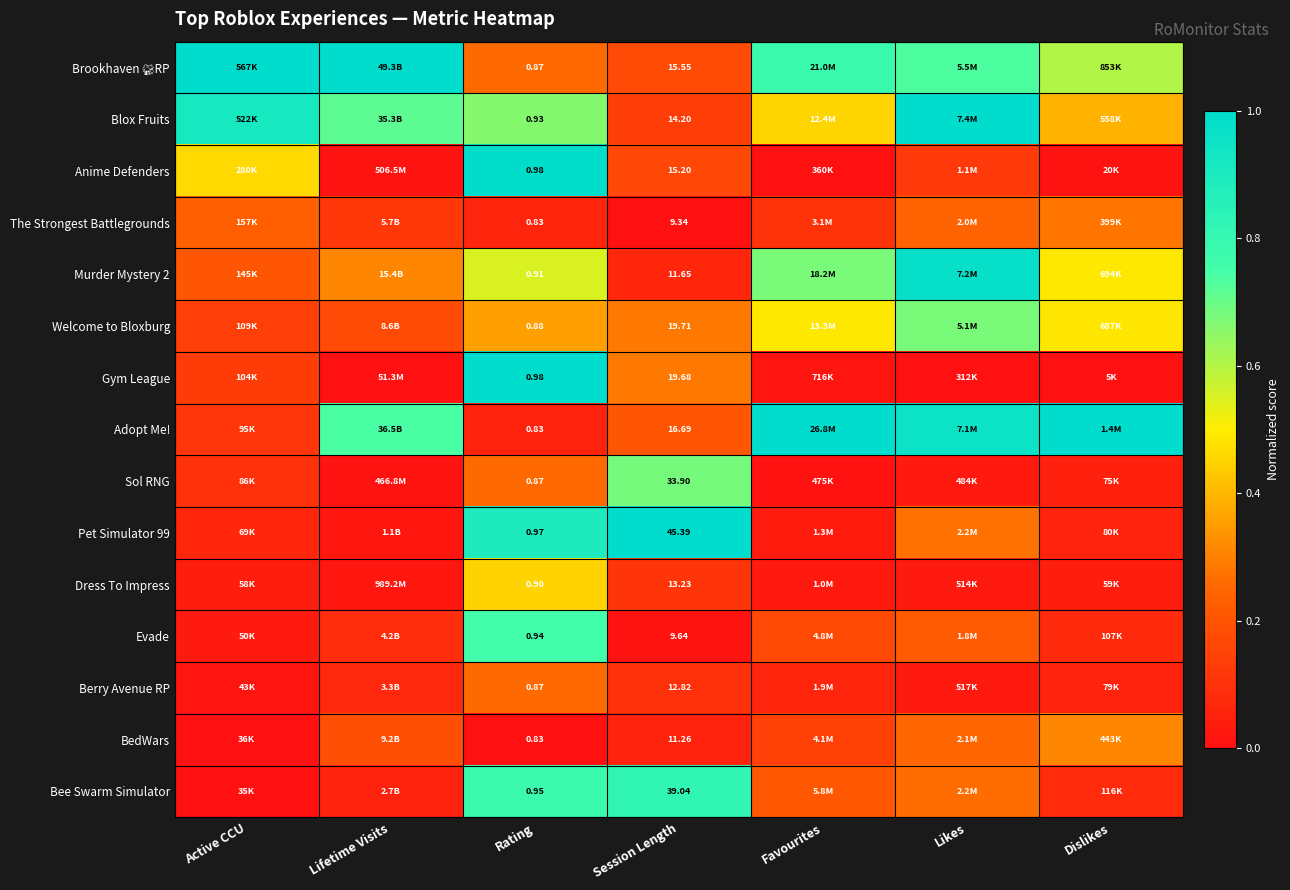

Is the value of Bee Swarm Simulator at Session Length greater than the value of Sol RNG at Rating?

Yes